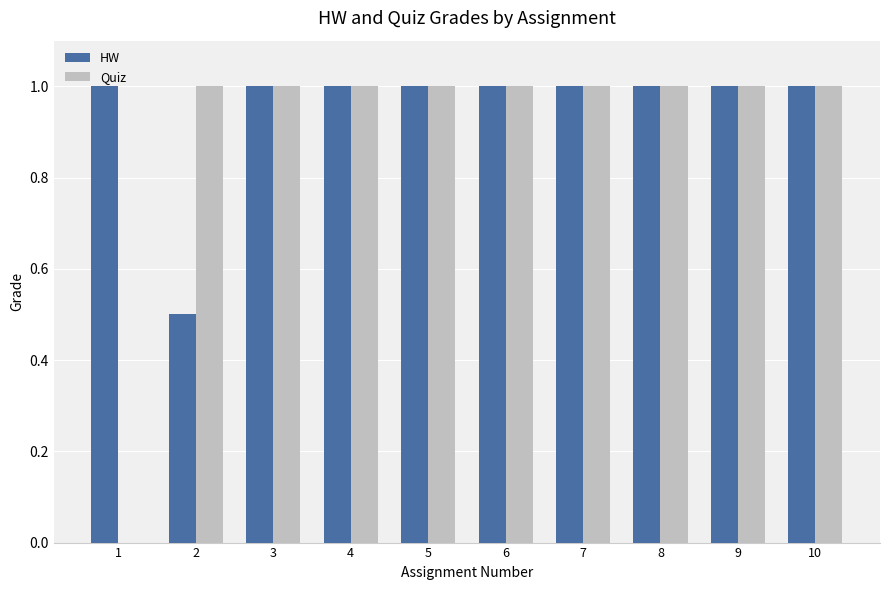

The value of HW at 10 is 1.0. True or false?

True